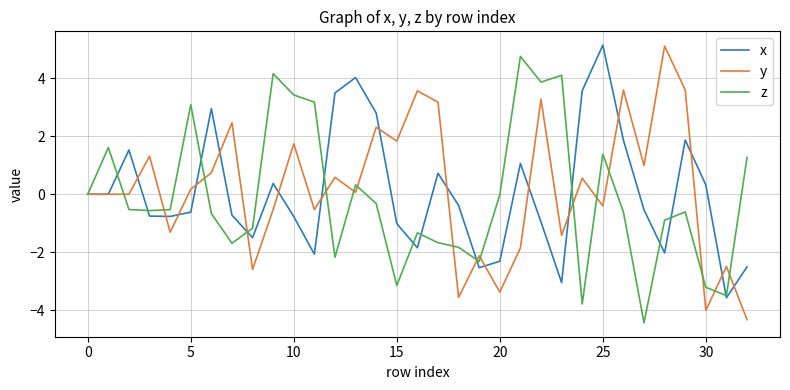

Which series has the largest range (max minus min)?

y